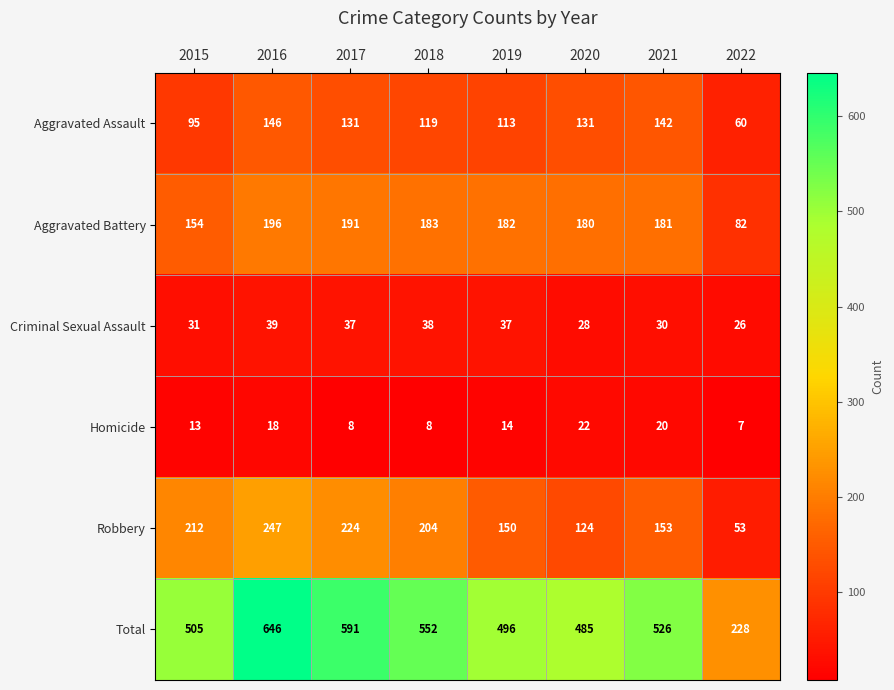

Rank the series by their maximum value, from highest to lowest.

Total, Robbery, Aggravated Battery, Aggravated Assault, Criminal Sexual Assault, Homicide